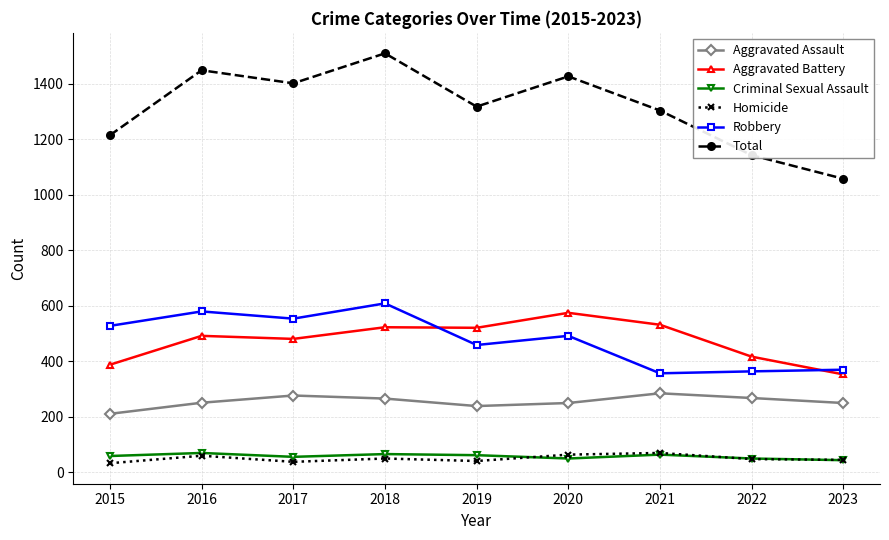

Which category has the highest value in the Aggravated Battery series?

2020